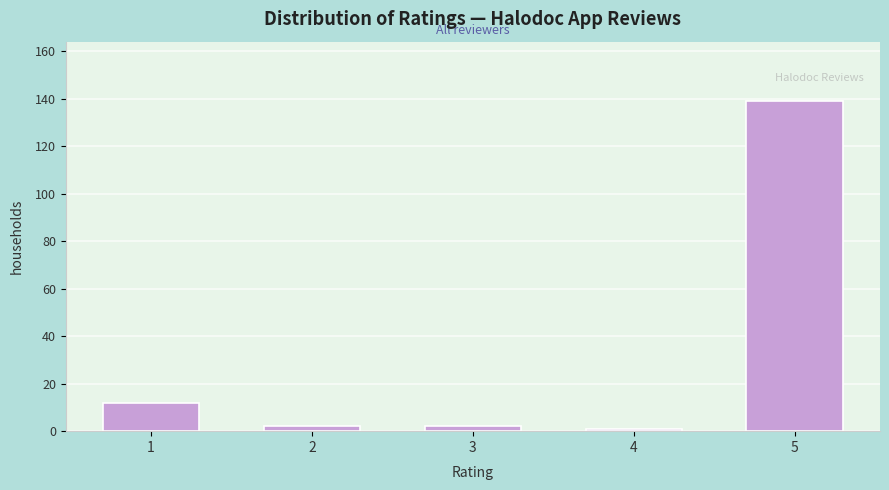

Reading left to right, extract all data points from this chart.

1=12	2=2	3=2	4=1	5=139